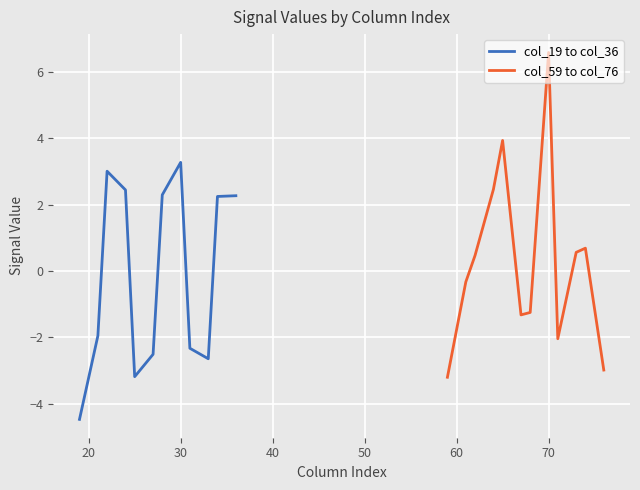

Which category has the highest value in the col_59 to col_76 series?

70